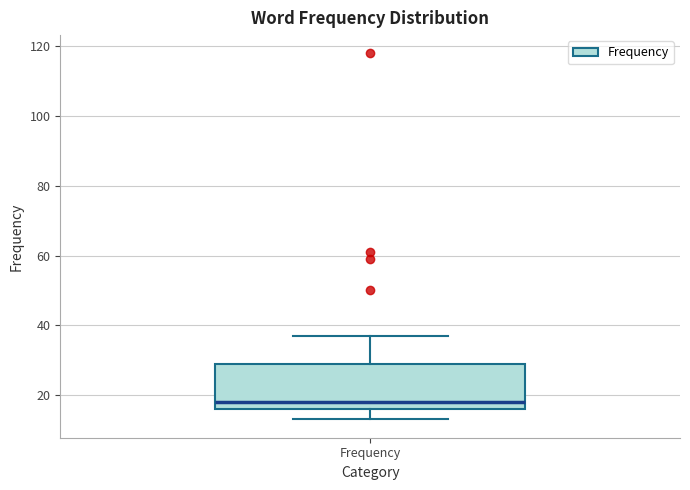

Transcribe this box plot: give where the median line is, the range the box spans, and where the two whiskers end, as read against the y-axis. The values are not printed on the chart, so give them approximately, as read against the axis.

median 18, box 16 to 30, whiskers 14 to 38